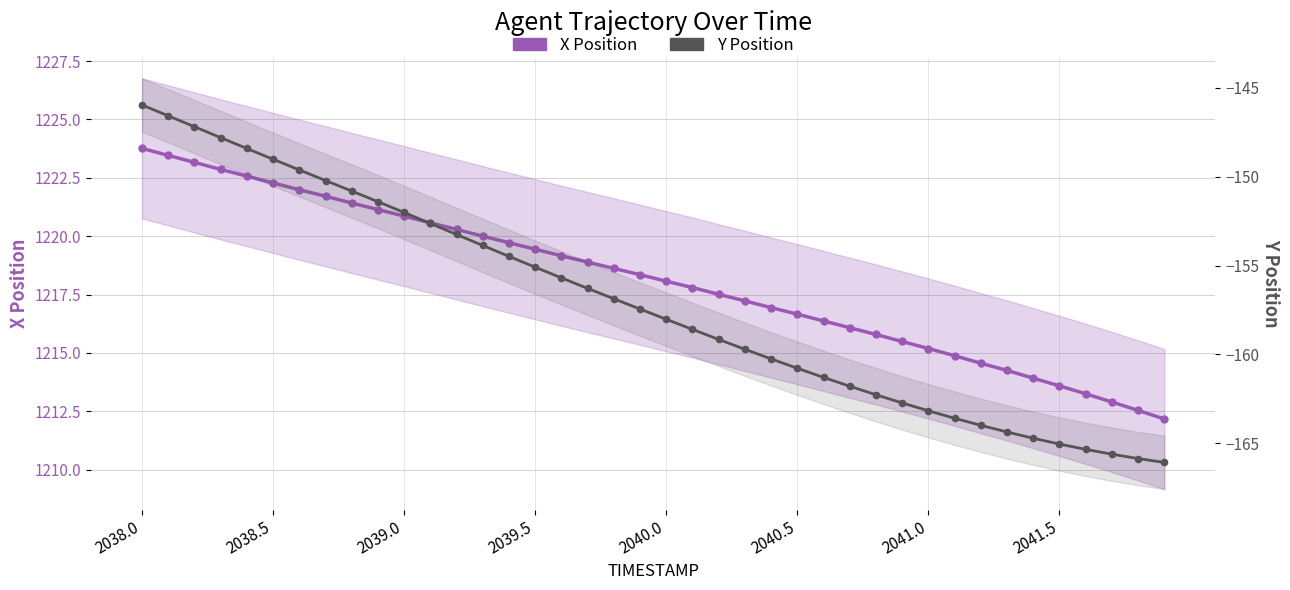

Which has a higher value, 2038.0 or 2040.5?

2038.0